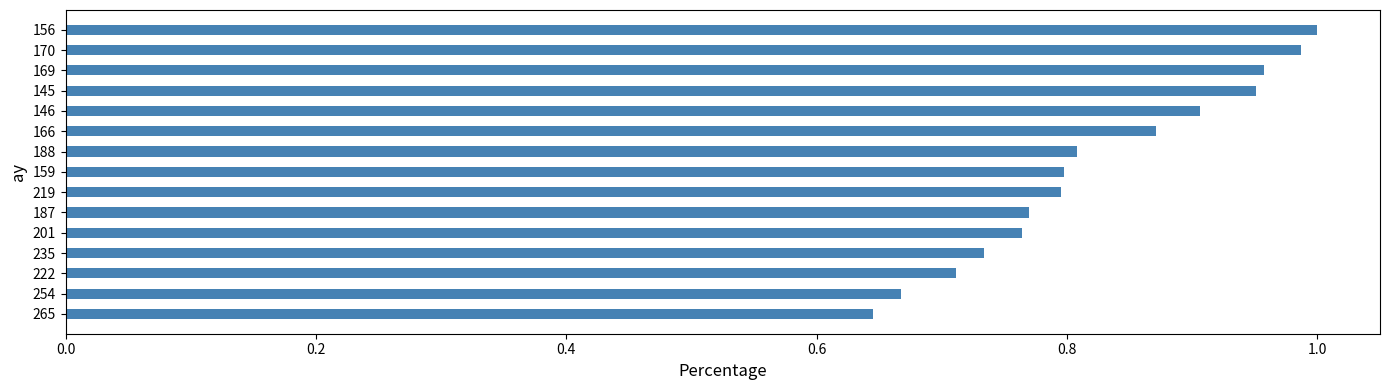

Where is the data nearest to the value 0?

265